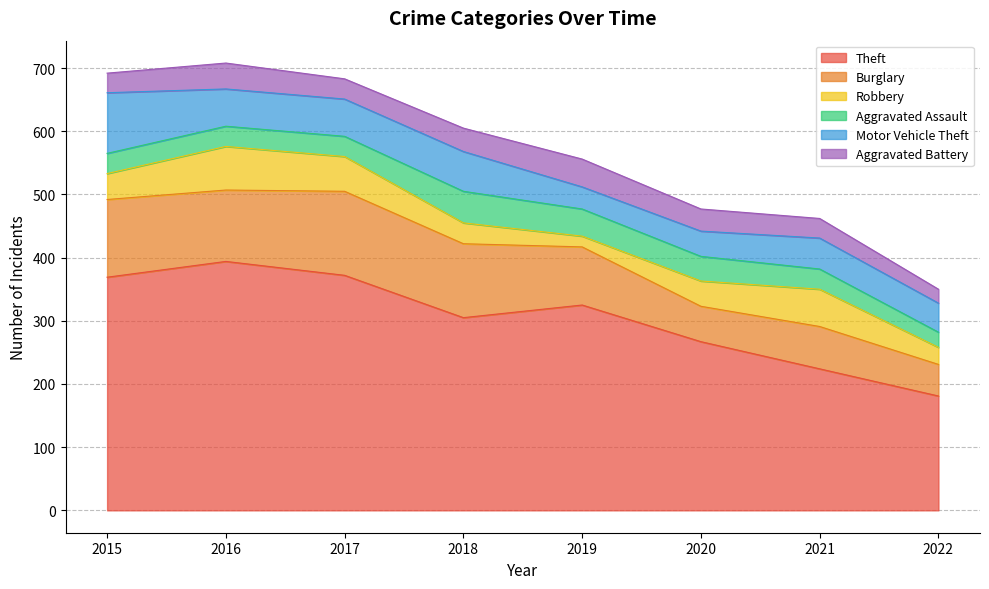

Reading right to left, extract all data points from this chart.

Theft: 181	224	267	325	305	372	394	369
Burglary: 50	67	56	92	117	133	113	123
Robbery: 27	59	40	17	33	55	69	41
Aggravated Assault: 24	32	39	43	50	32	32	32
Motor Vehicle Theft: 46	49	40	35	63	59	59	96
Aggravated Battery: 22	31	35	44	37	32	41	31